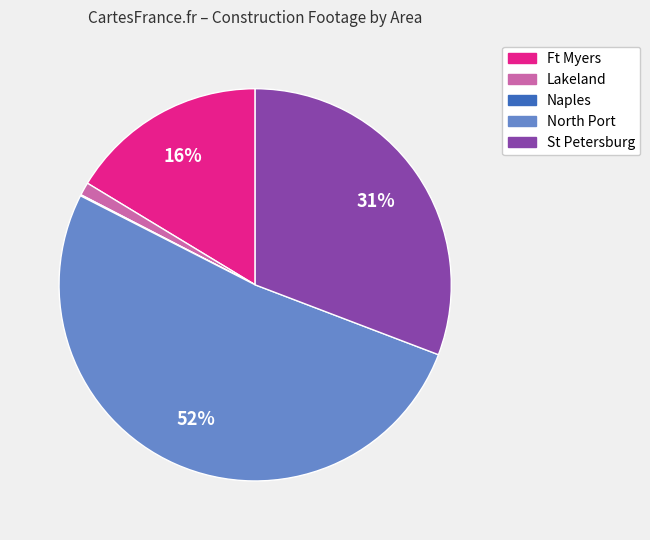

To the nearest percent, what is the average slice percentage?

20%